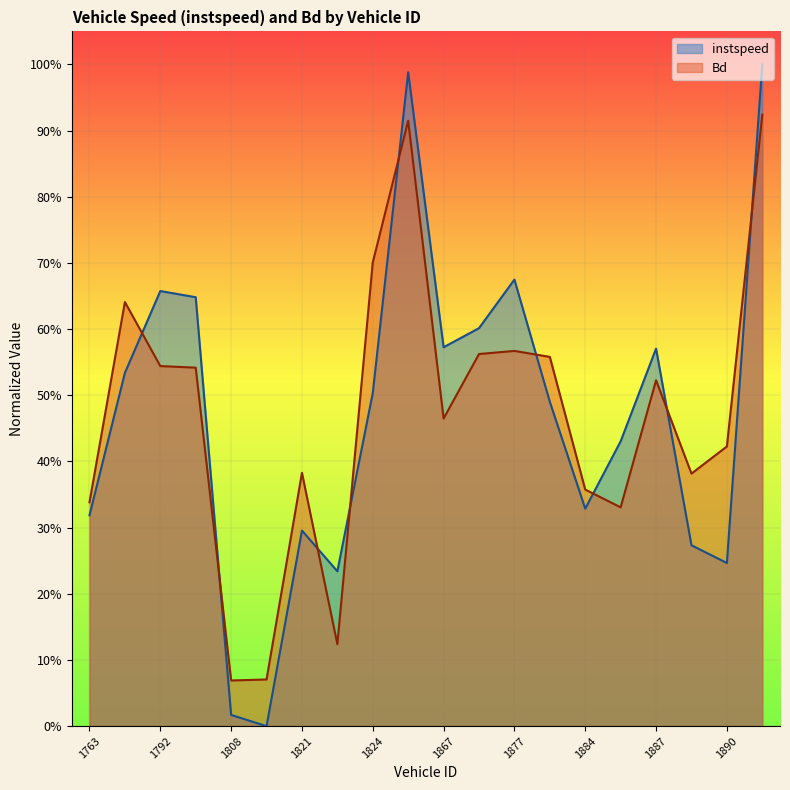

Which category has the lowest value in the instspeed series?

1810